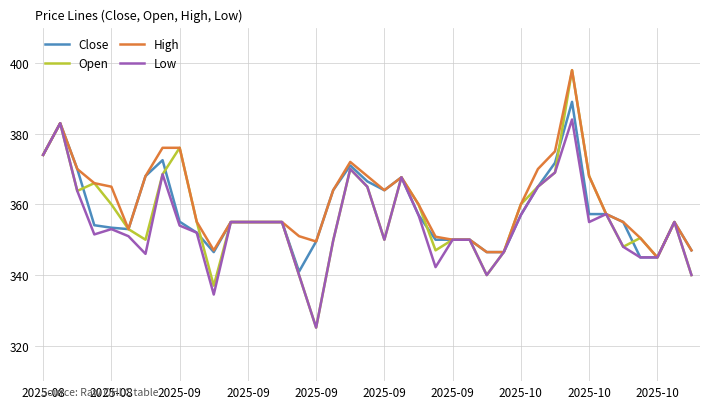

Which series has the widest spread of values?

Open